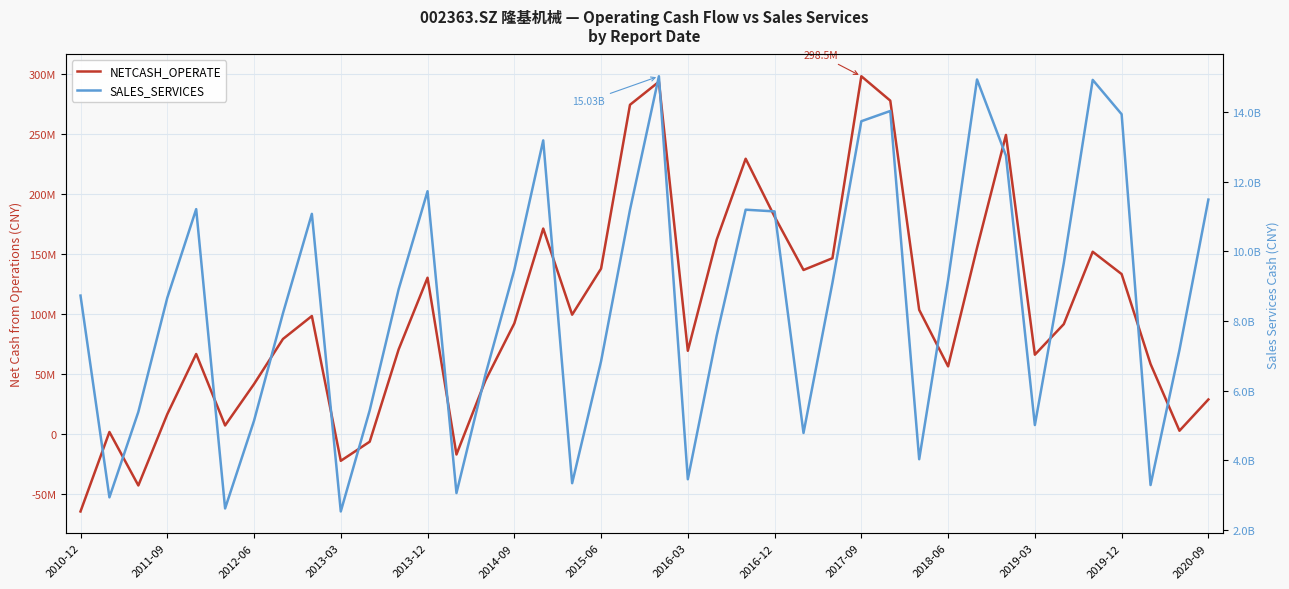

What is the sum of all NETCASH_OPERATE values?

4079114967.6